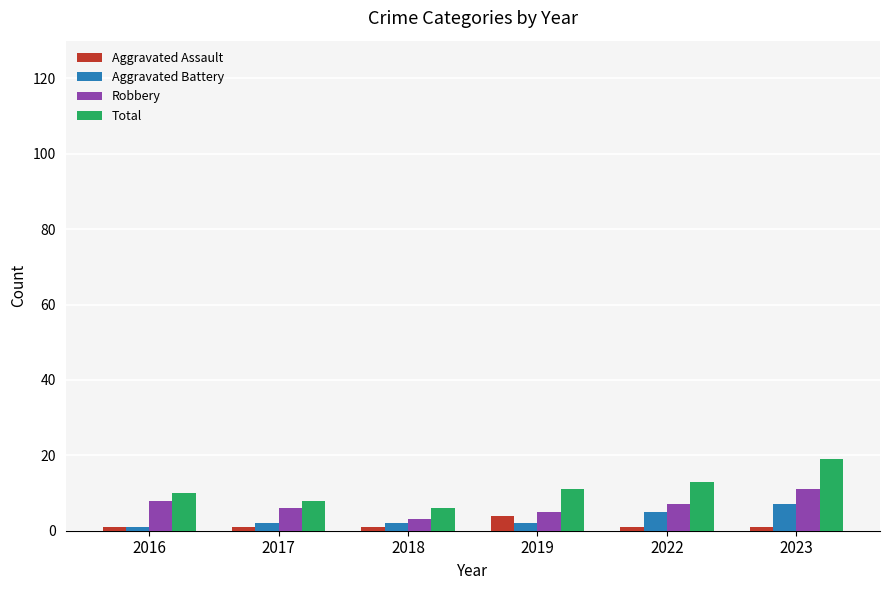

Count the number of data series in this chart.

4